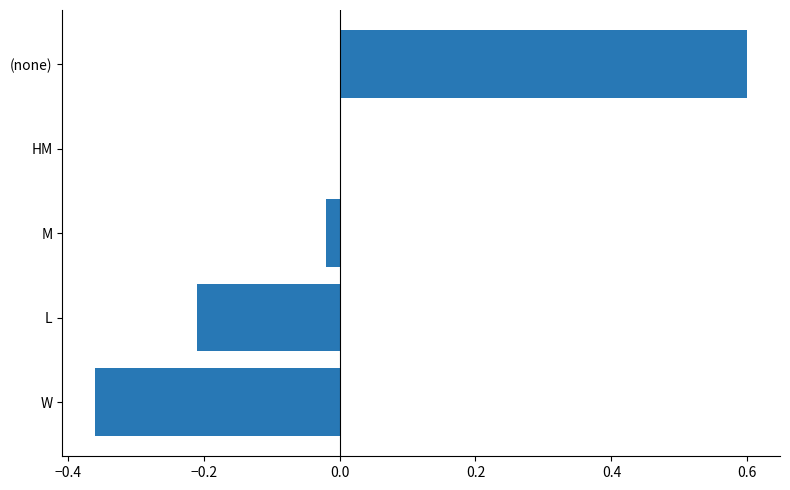

What is the greatest value displayed?

0.6